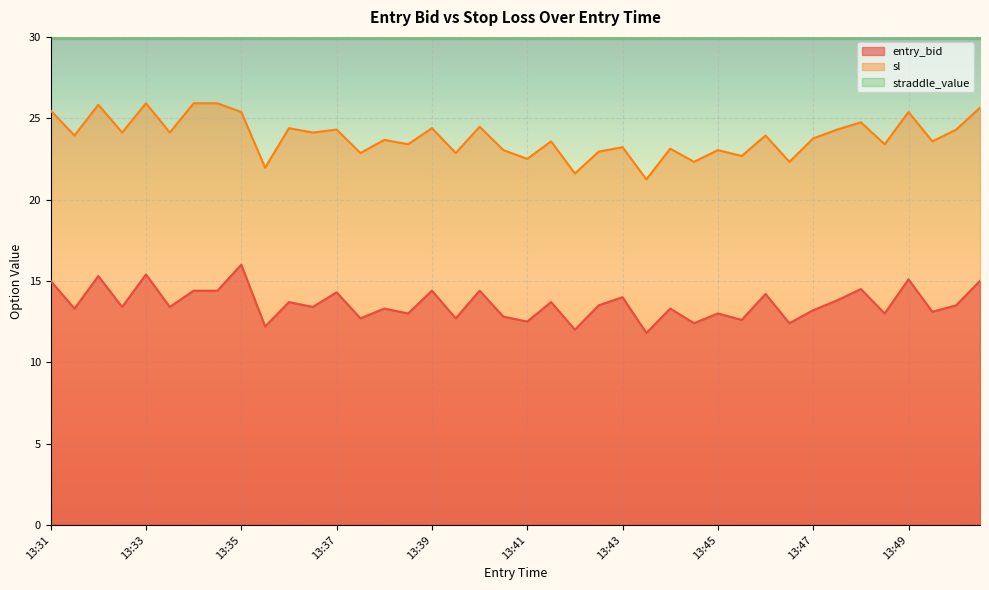

What is the highest value of the sl series?

25.9